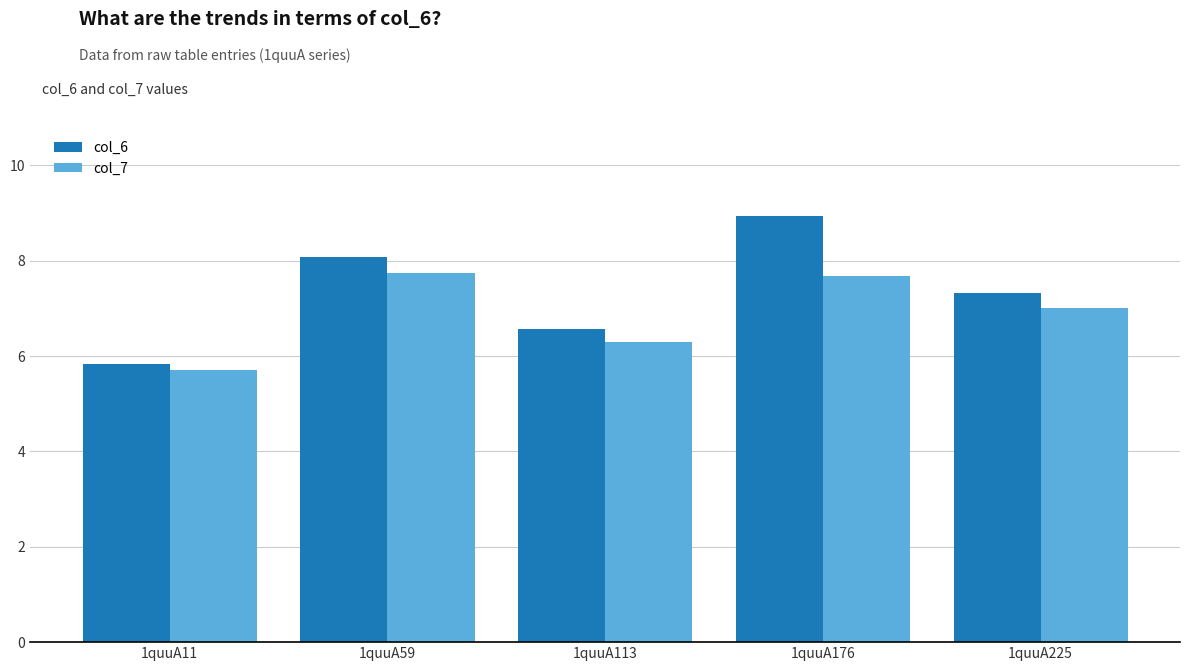

What is the minimum value for col_7?

5.7